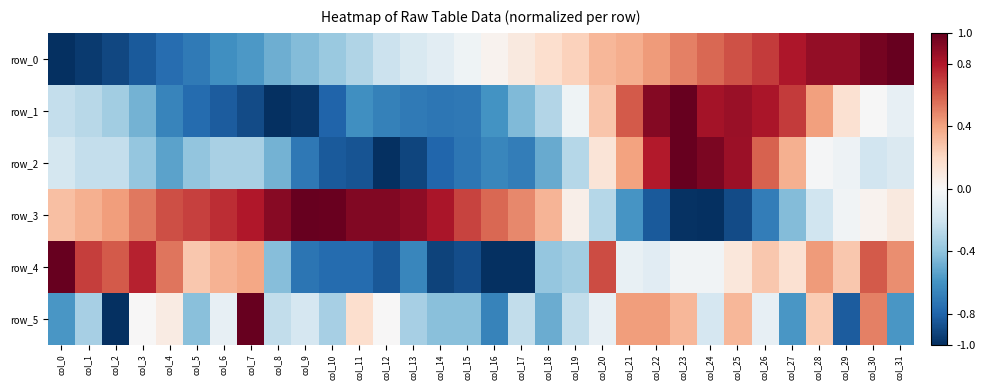

Where is row_3 nearest to the value 0?

col_29